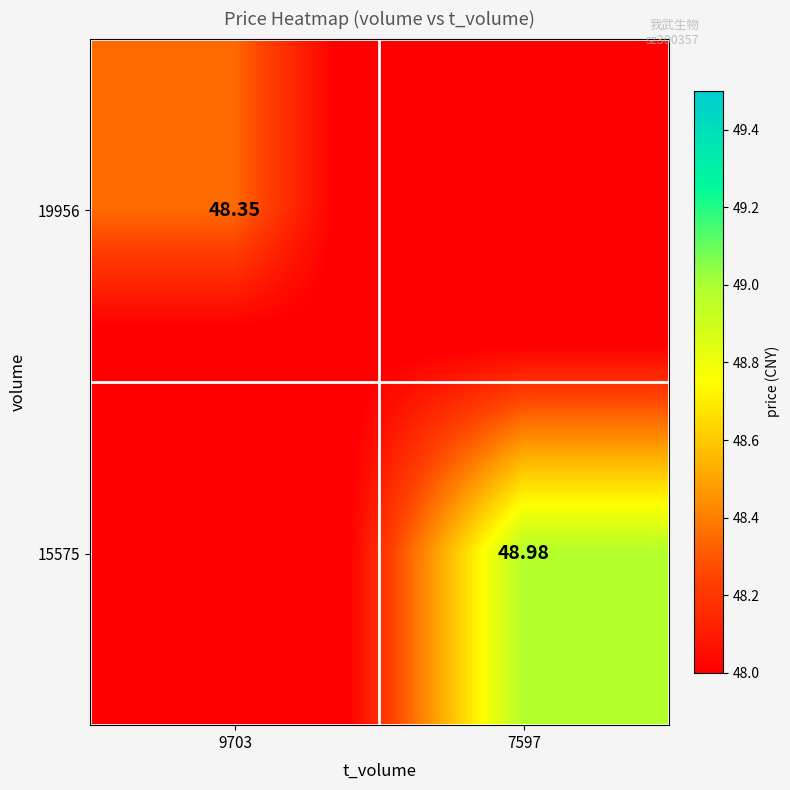

Is the value of 19956 at 9703 greater than the value of 15575 at 9703?

Yes